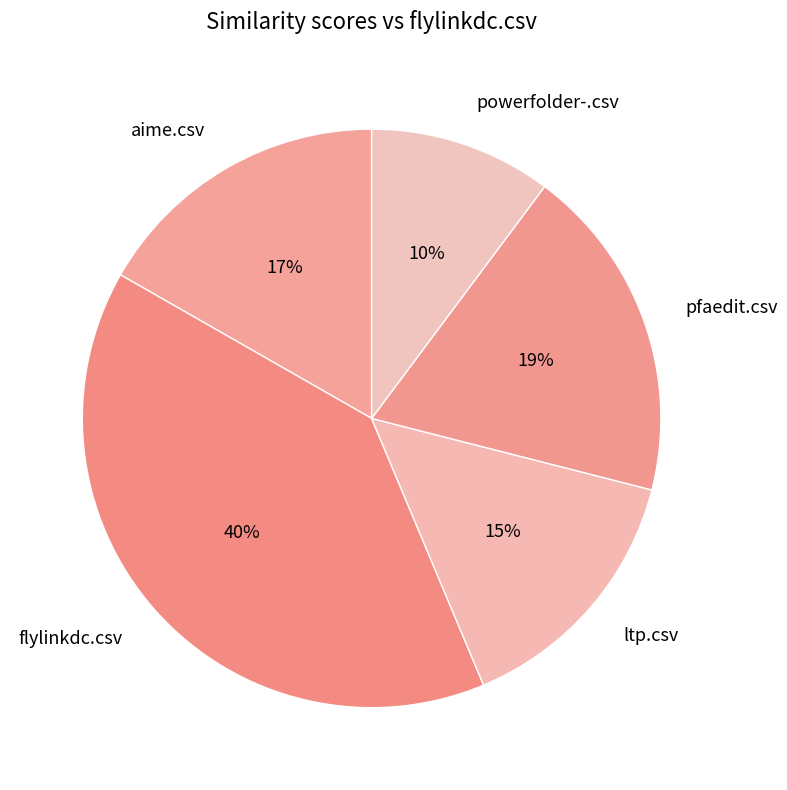

Count the number of slices in the pie.

5